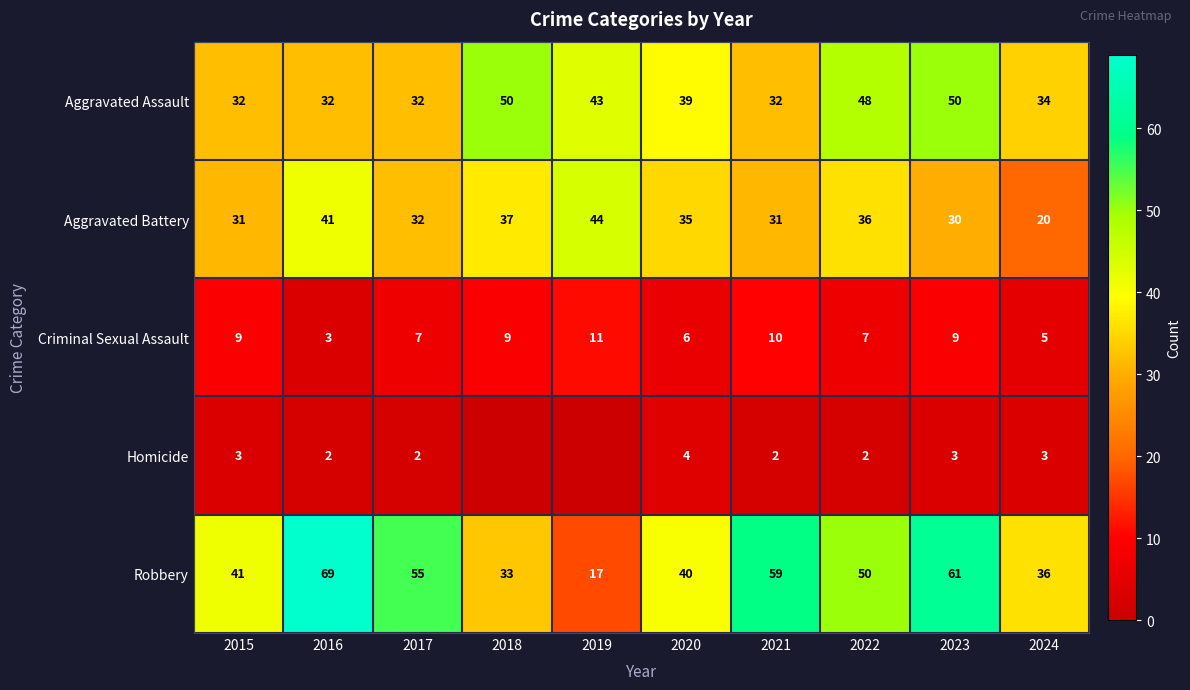

What is the difference between the second highest and second lowest values in the Aggravated Assault series?

18